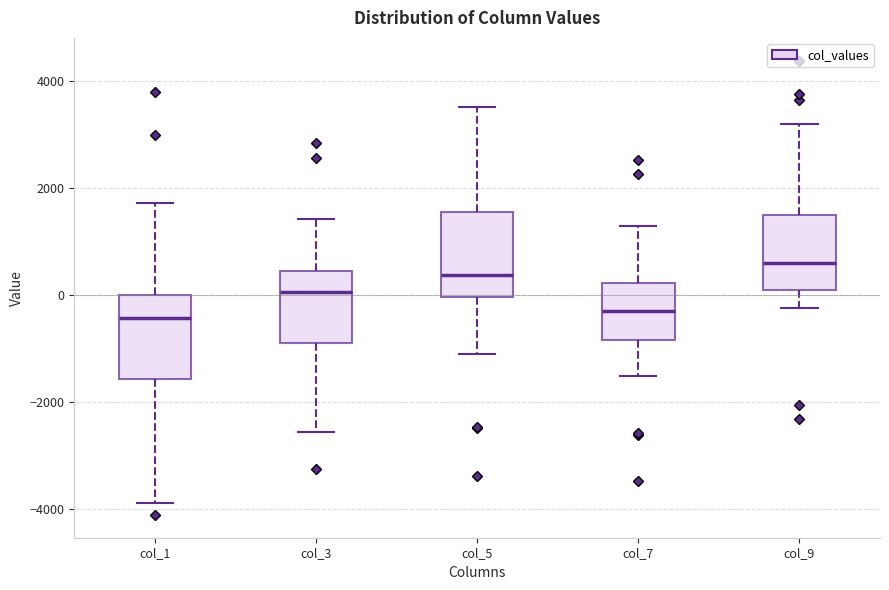

Reading left to right, transcribe this box plot: for each box, give where its median line is, the range the box spans, and where its two whiskers end, as read against the y-axis. The values are not printed on the chart, so give them approximately, as read against the axis.

col_1: median -400, box -1600 to 0, whiskers -3800 to 1800
col_3: median 0, box -800 to 400, whiskers -2600 to 1400
col_5: median 400, box 0 to 1600, whiskers -1000 to 3600
col_7: median -200, box -800 to 200, whiskers -1400 to 1200
col_9: median 600, box 200 to 1600, whiskers -200 to 3200